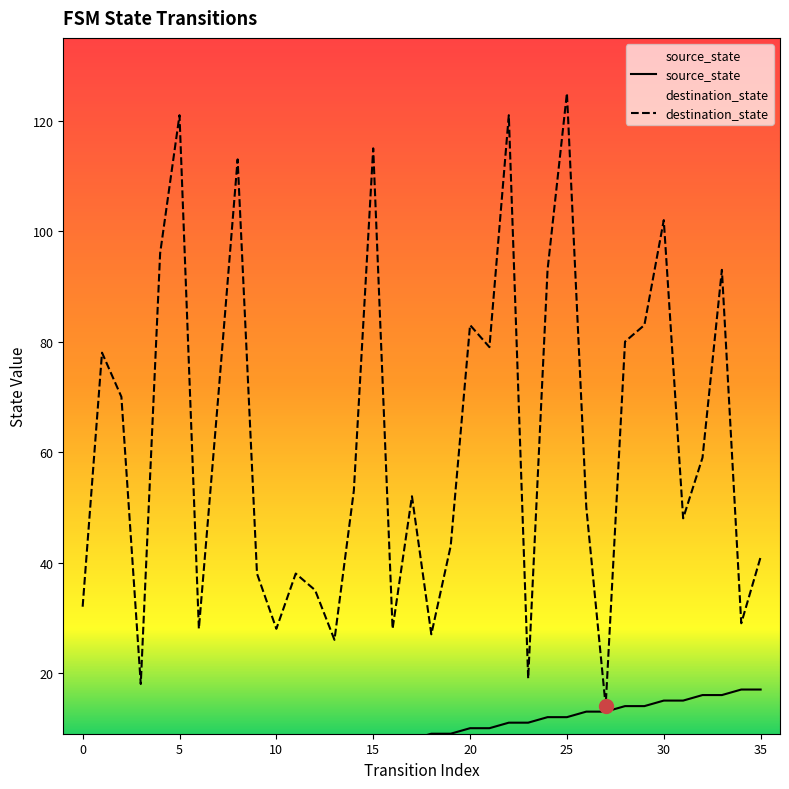

Count the number of data series in this chart.

2